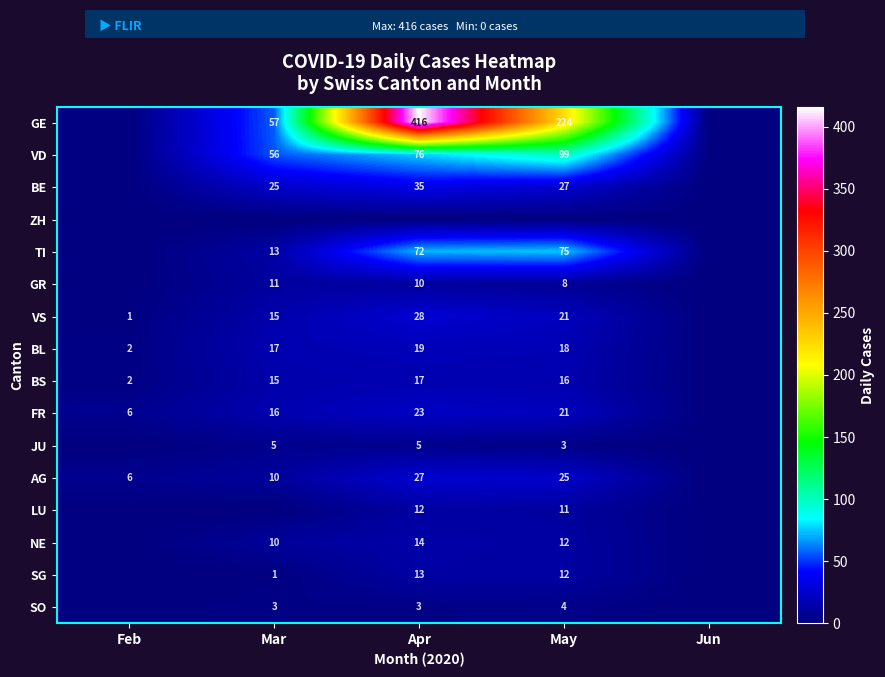

What is the sum of the AG values at Mar and Apr?

37